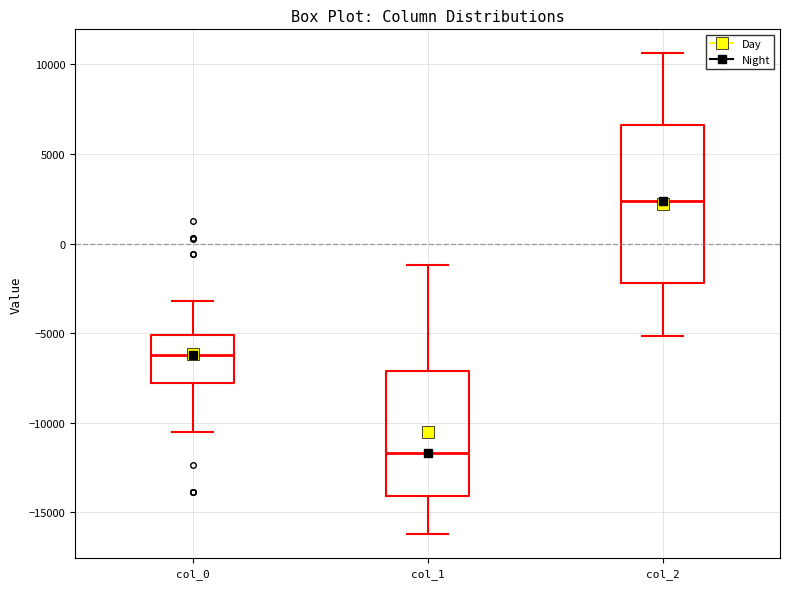

Reading left to right, transcribe this box plot: for each box, give where its median line is, the range the box spans, and where its two whiskers end, as read against the y-axis. The values are not printed on the chart, so give them approximately, as read against the axis.

col_0: median -6000, box -8000 to -5000, whiskers -10500 to -3000
col_1: median -11500, box -14000 to -7000, whiskers -16000 to -1000
col_2: median 2500, box -2000 to 6500, whiskers -5000 to 10500